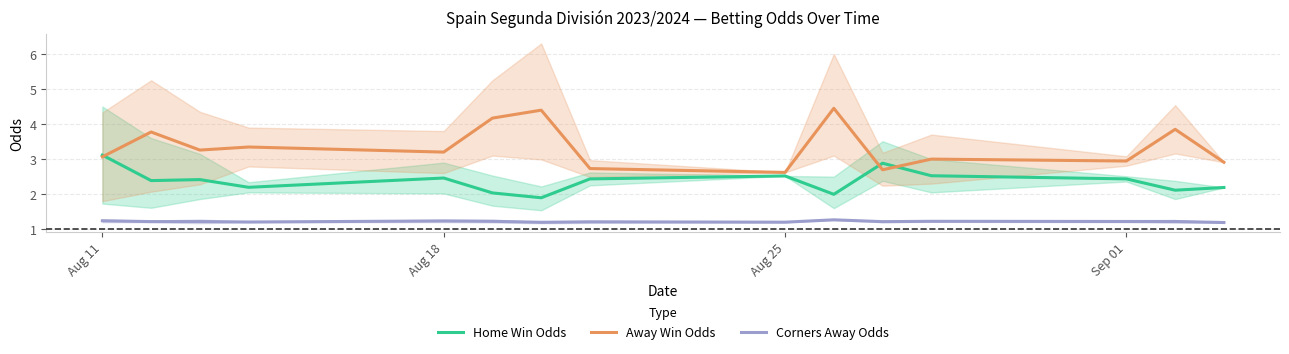

Count the number of categories in the chart.

15